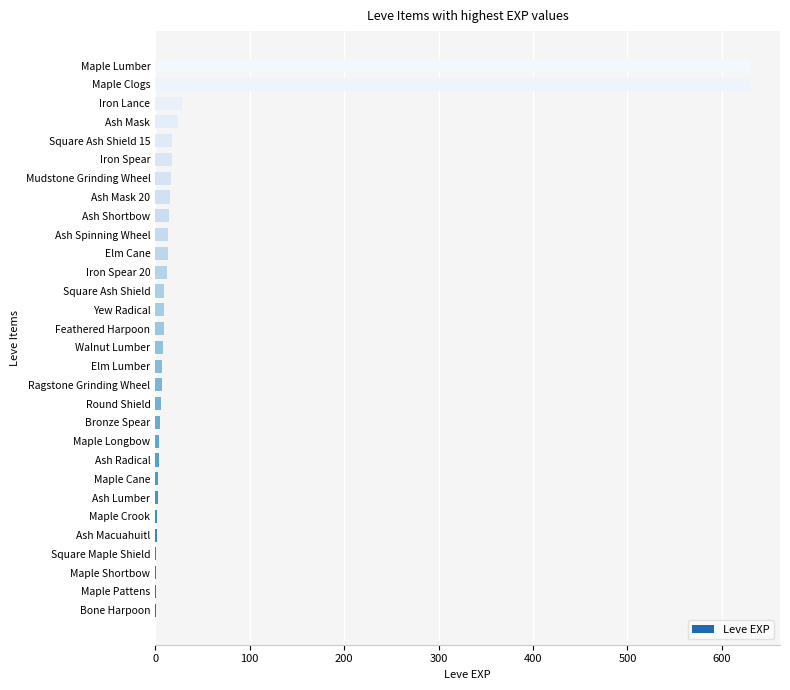

Is it true that the value at Iron Spear is 18?

True